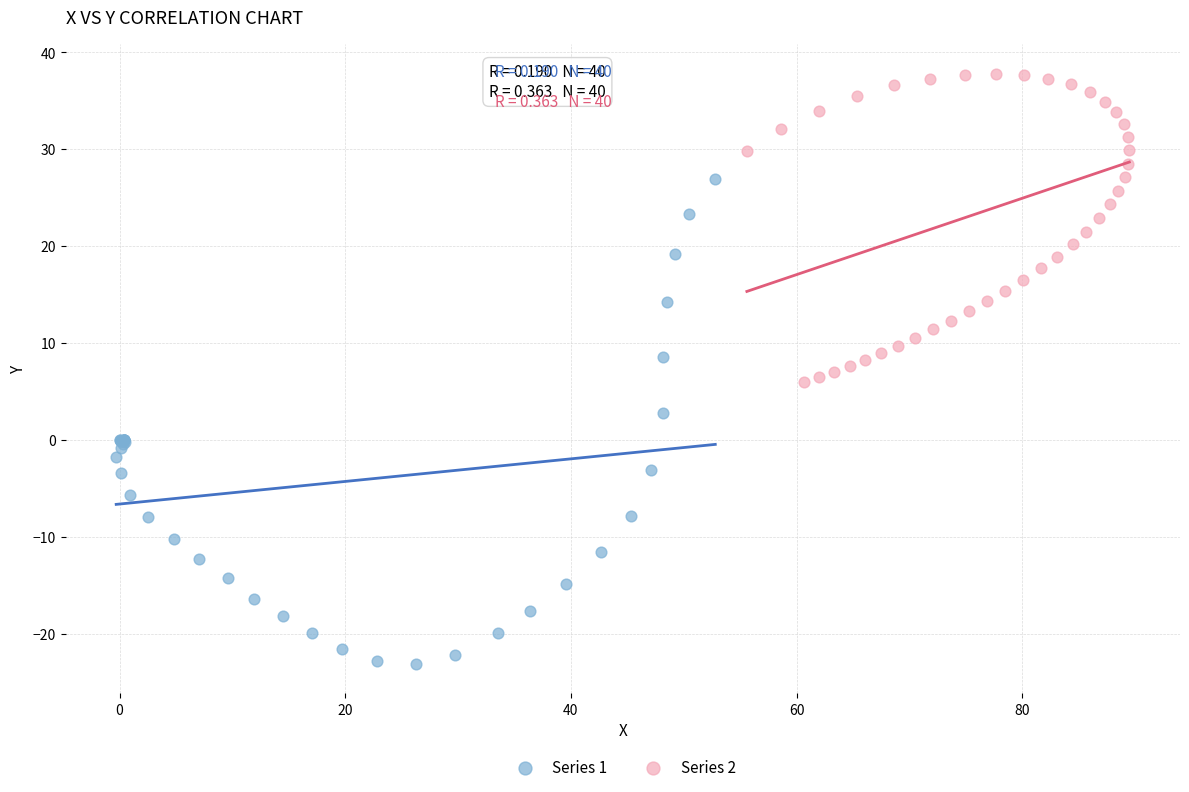

Which series contains the highest Y value?

Series 2